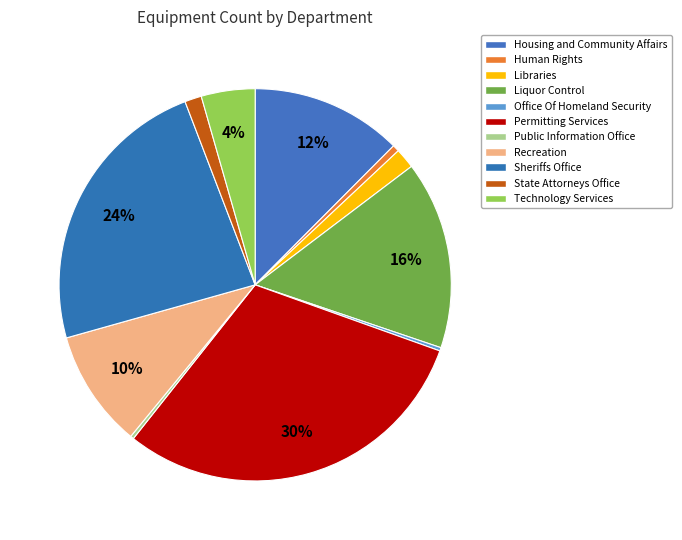

To the nearest percent, what portion does Technology Services represent?

4%